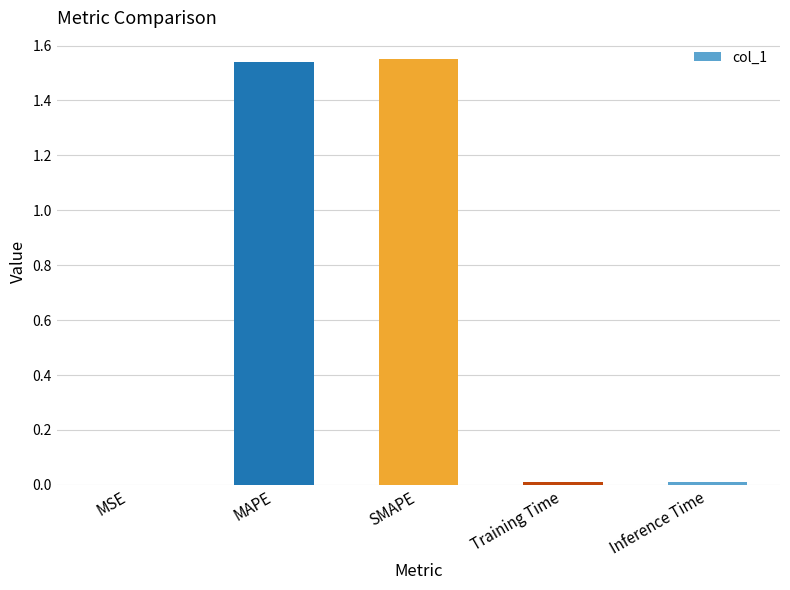

Is it true that the value at MSE is 0.0?

True